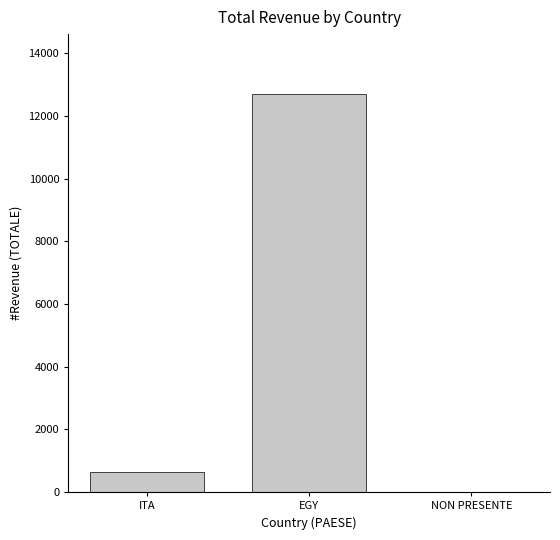

What is the change in value from ITA to EGY?

+12074